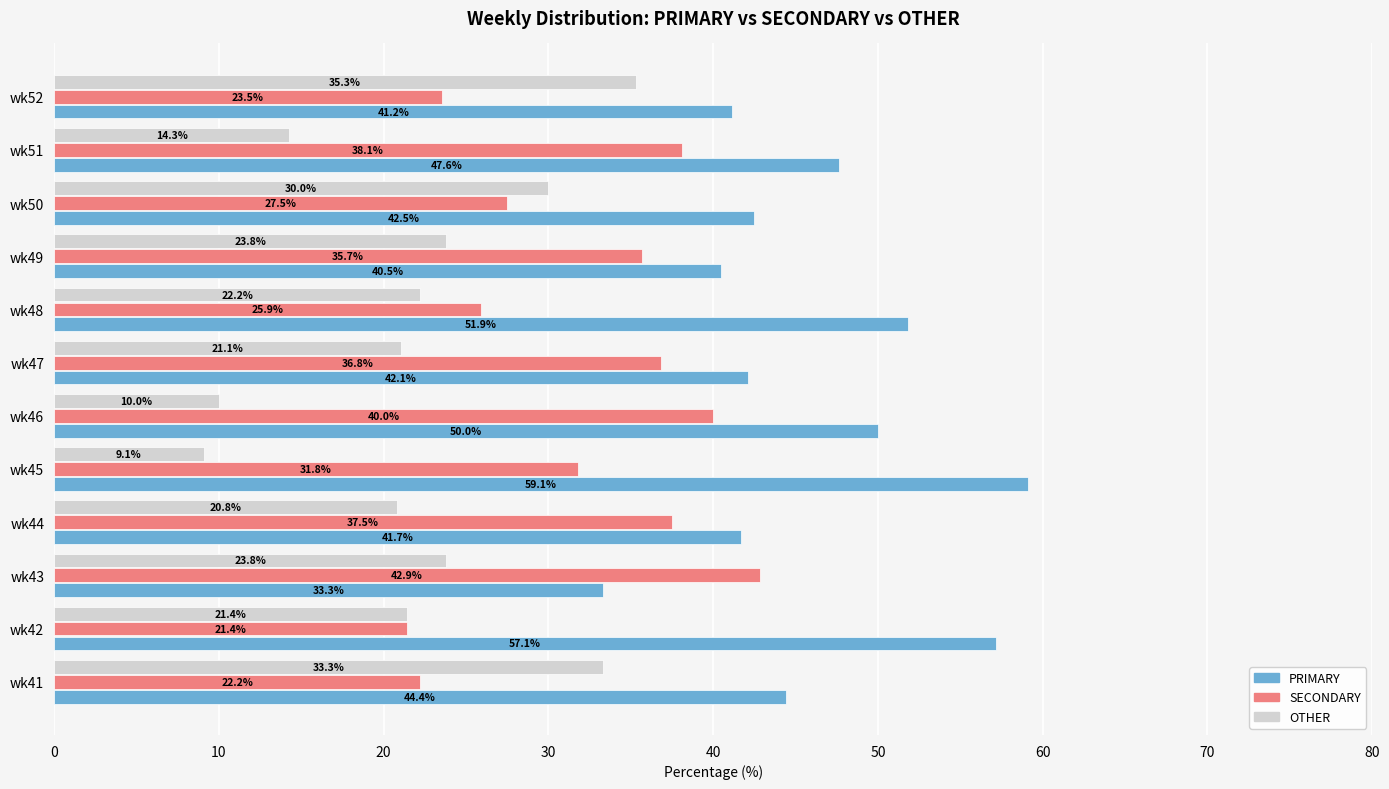

At how many categories does at least one series exceed 23?

12